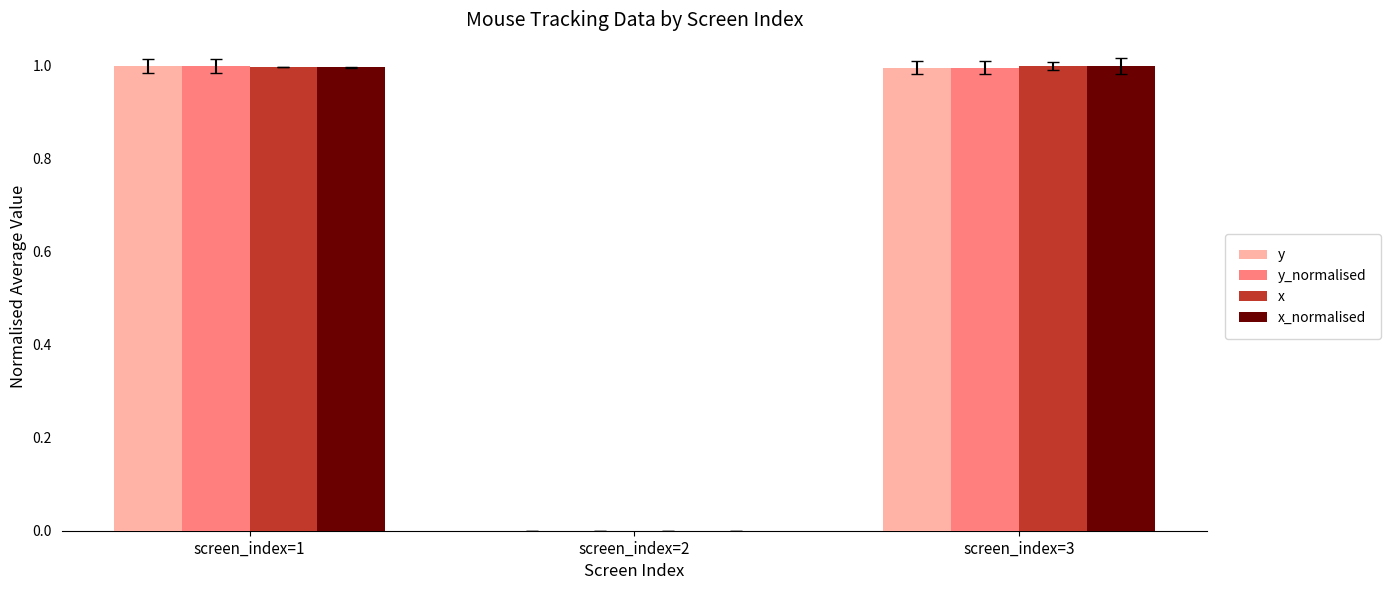

Reading left to right, what are all the values shown in this chart?

y: screen_index=1=1.0	screen_index=2=0.0	screen_index=3=1.0
y_normalised: screen_index=1=1.0	screen_index=2=0.0	screen_index=3=1.0
x: screen_index=1=1.0	screen_index=2=0.0	screen_index=3=1.0
x_normalised: screen_index=1=1.0	screen_index=2=0.0	screen_index=3=1.0